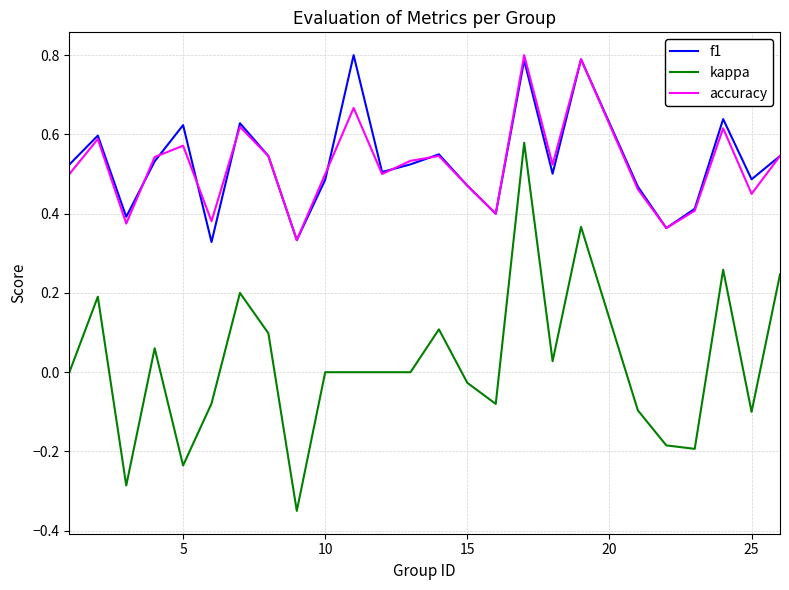

Which series has the widest spread of values?

kappa